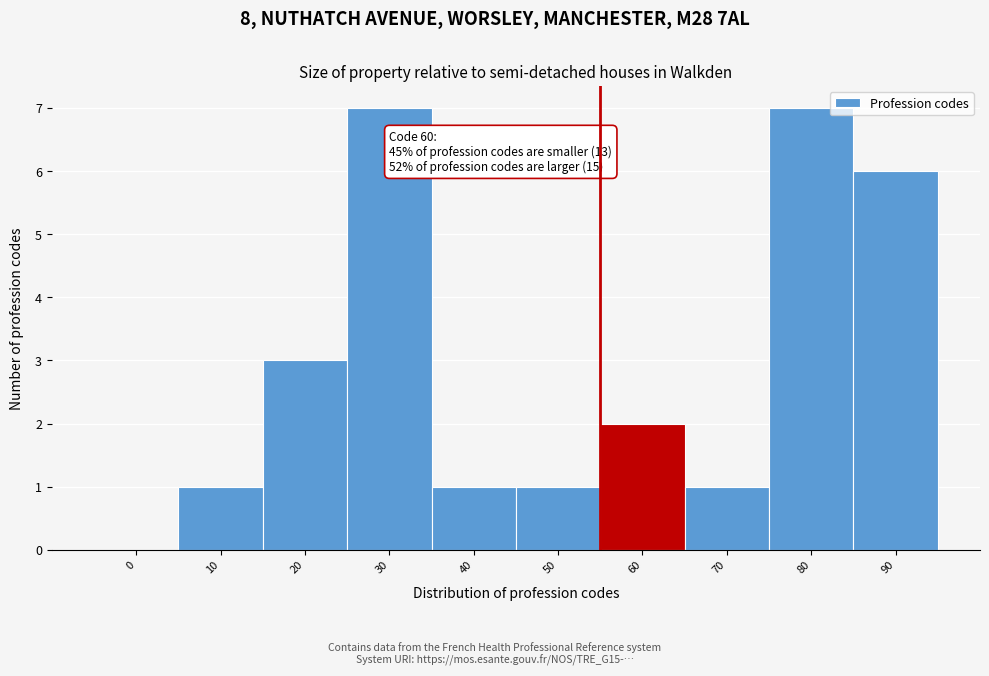

Reading left to right, extract all data points from this chart.

0=0	10=1	20=3	30=7	40=1	50=1	60=2	70=1	80=7	90=6